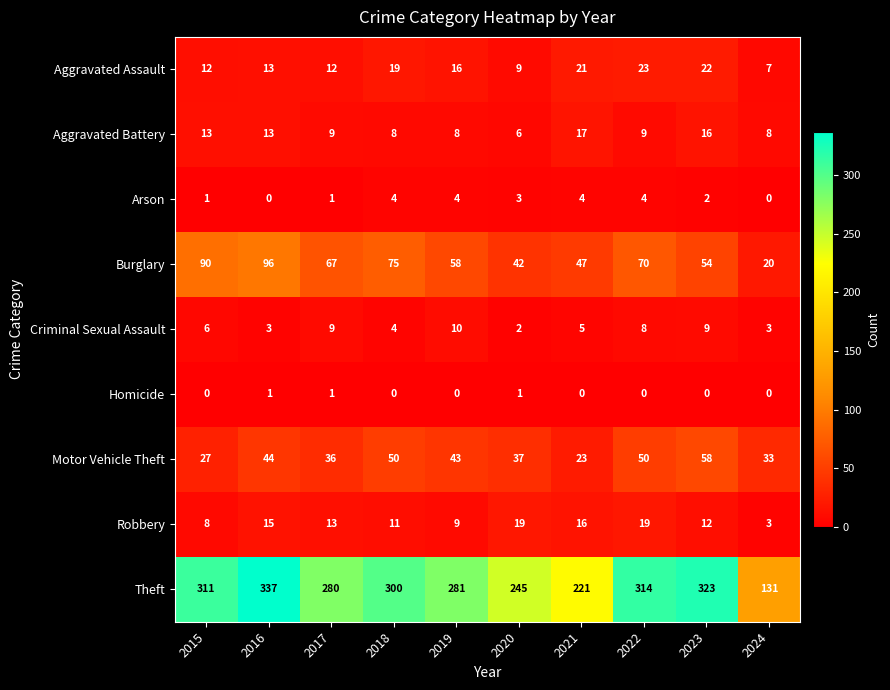

The Theft series shows 122 at 2015. True or false?

False